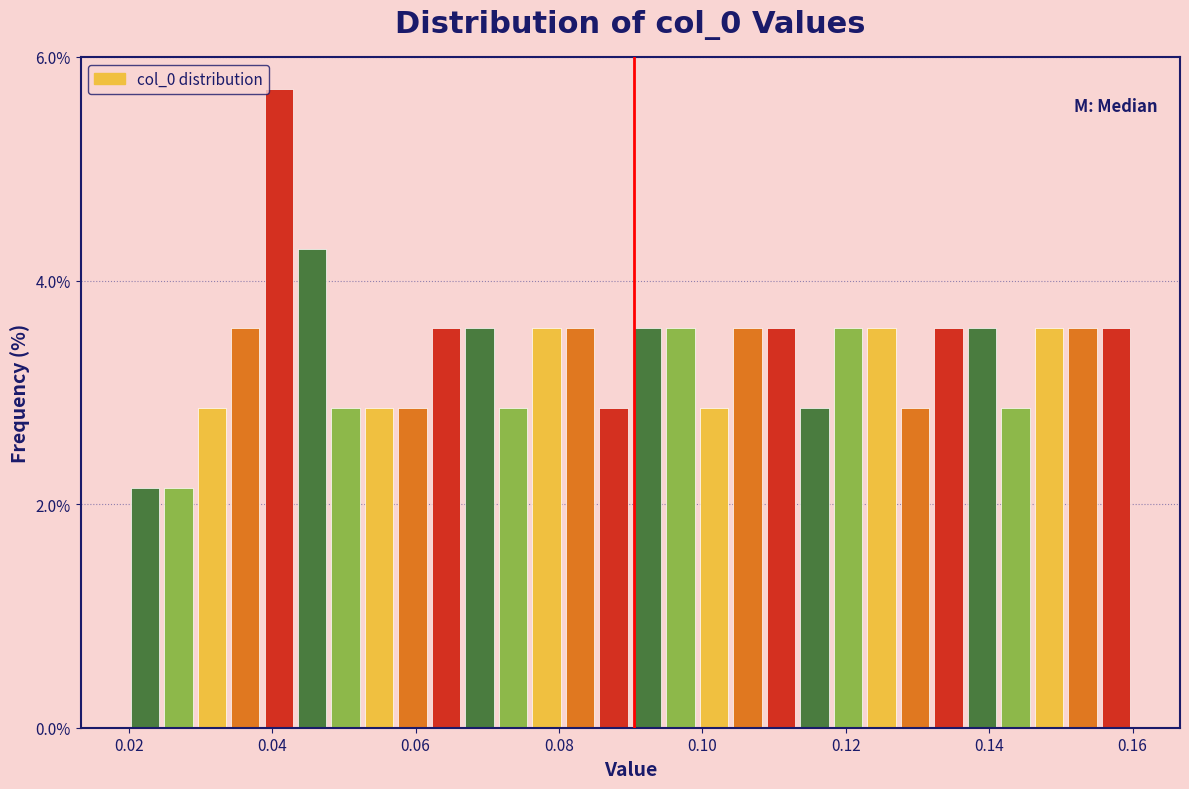

Around what value on the x-axis is the tallest bar? Give the approximate position of its centre, as read against the axis.

0.040